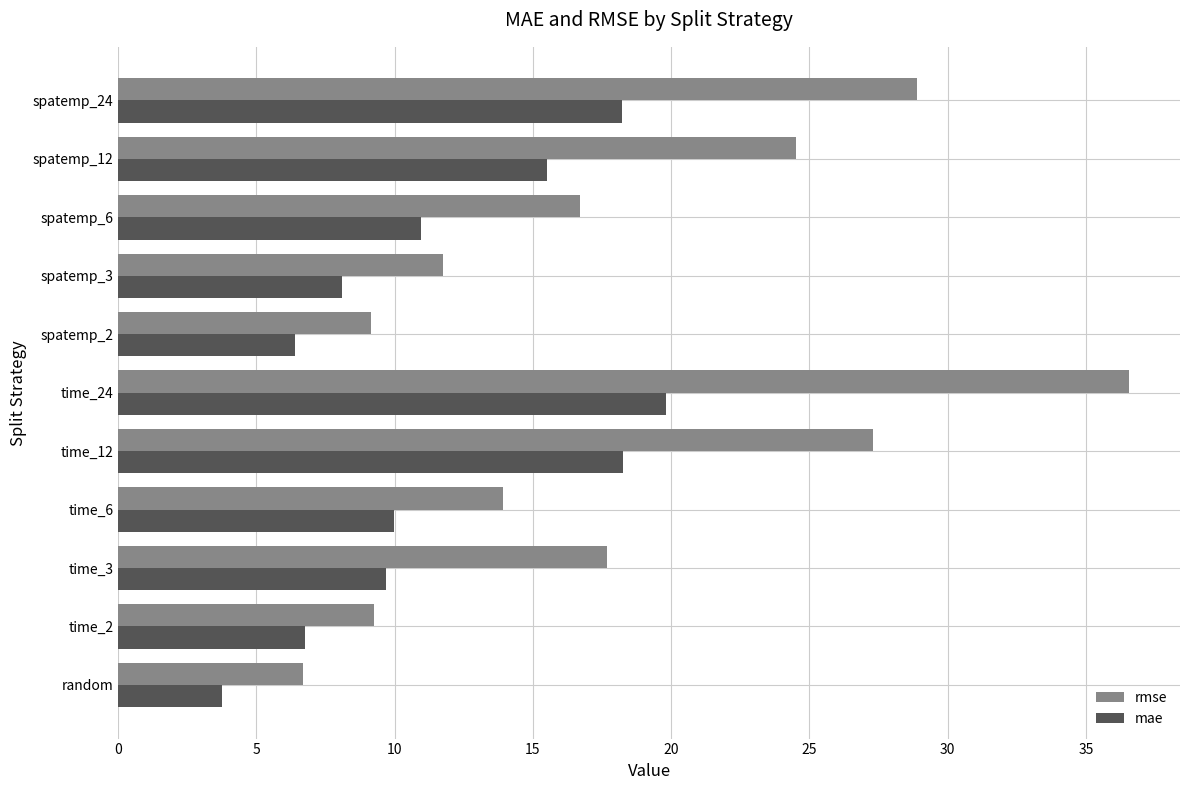

How many data points in rmse are less than 16?

5